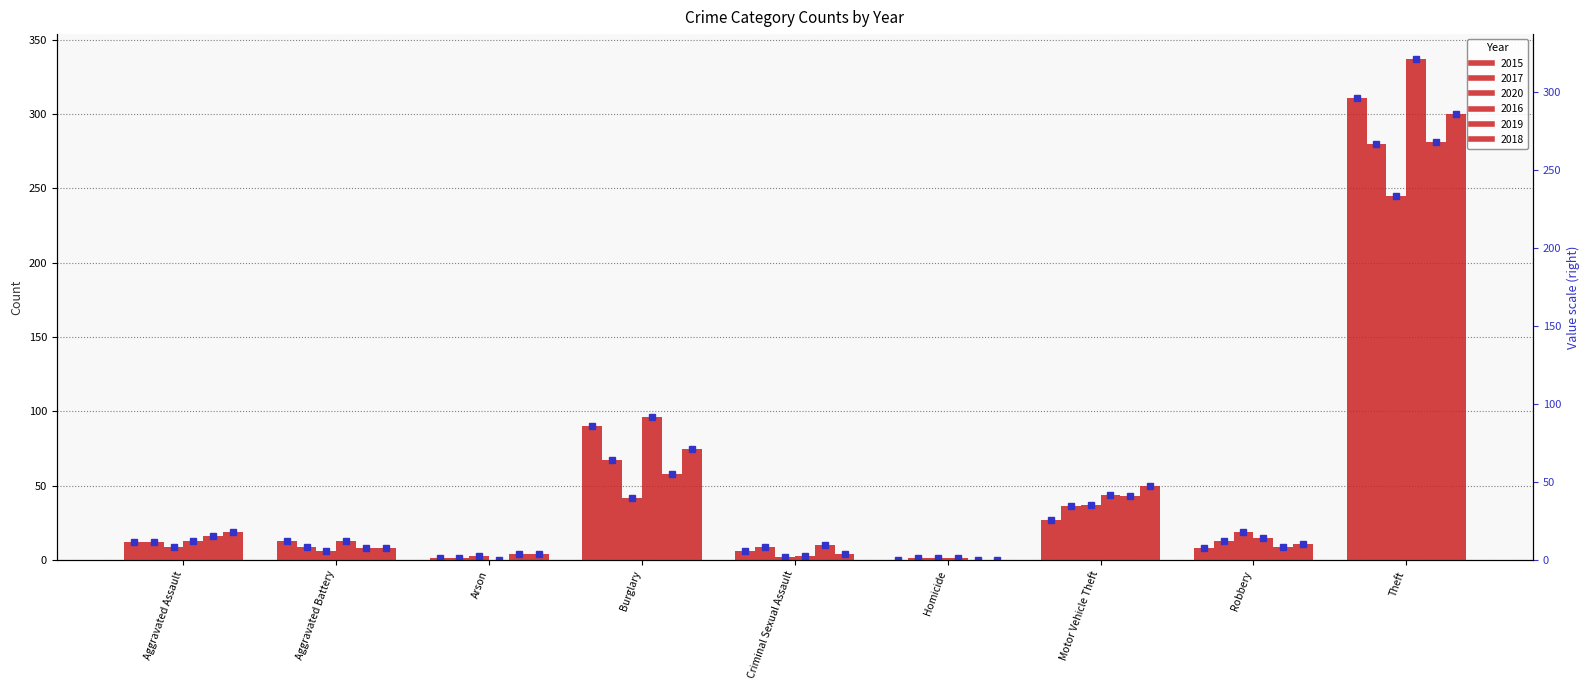

At which category is the sum across all series the highest?

Theft